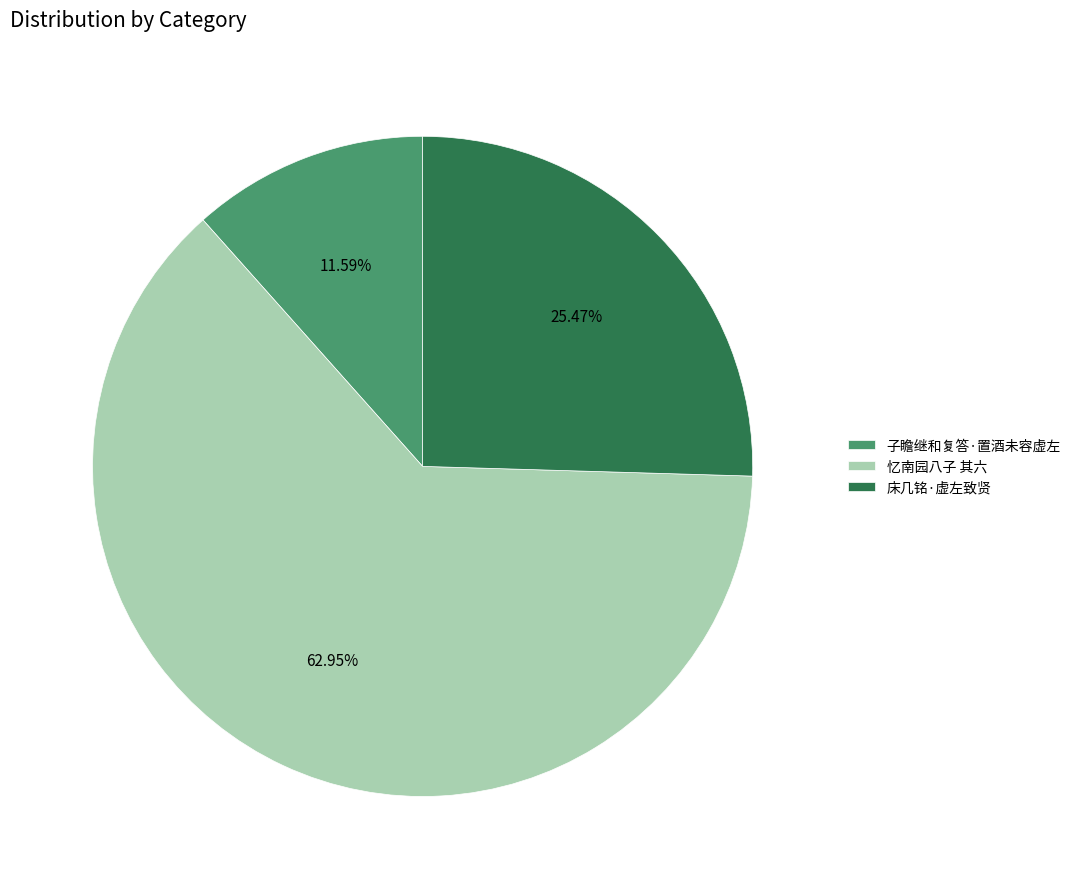

How many slices are in this pie chart?

3